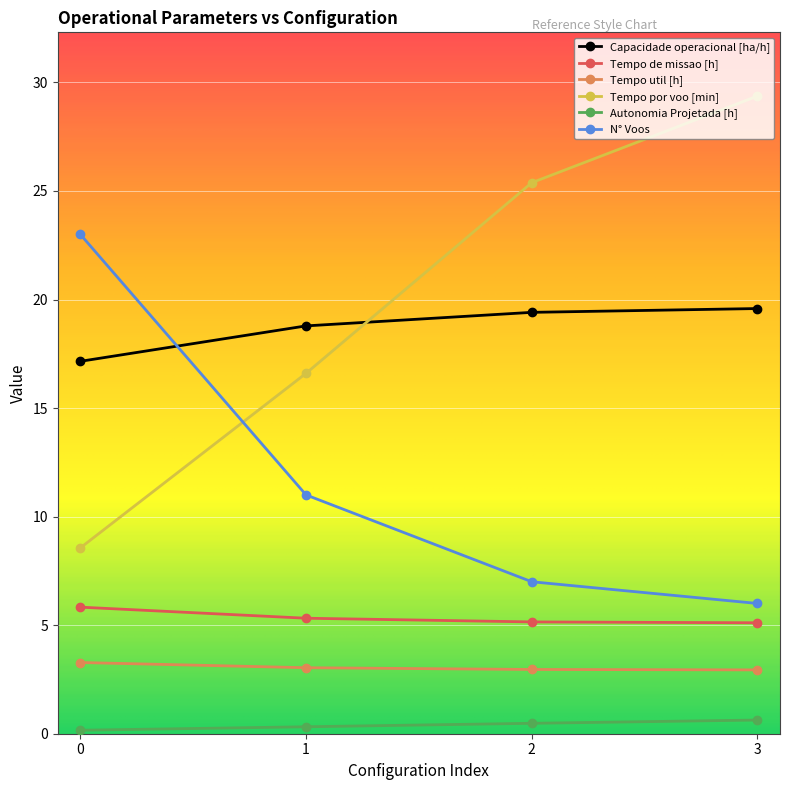

Where does the Capacidade operacional [ha/h] series first go above 19?

2